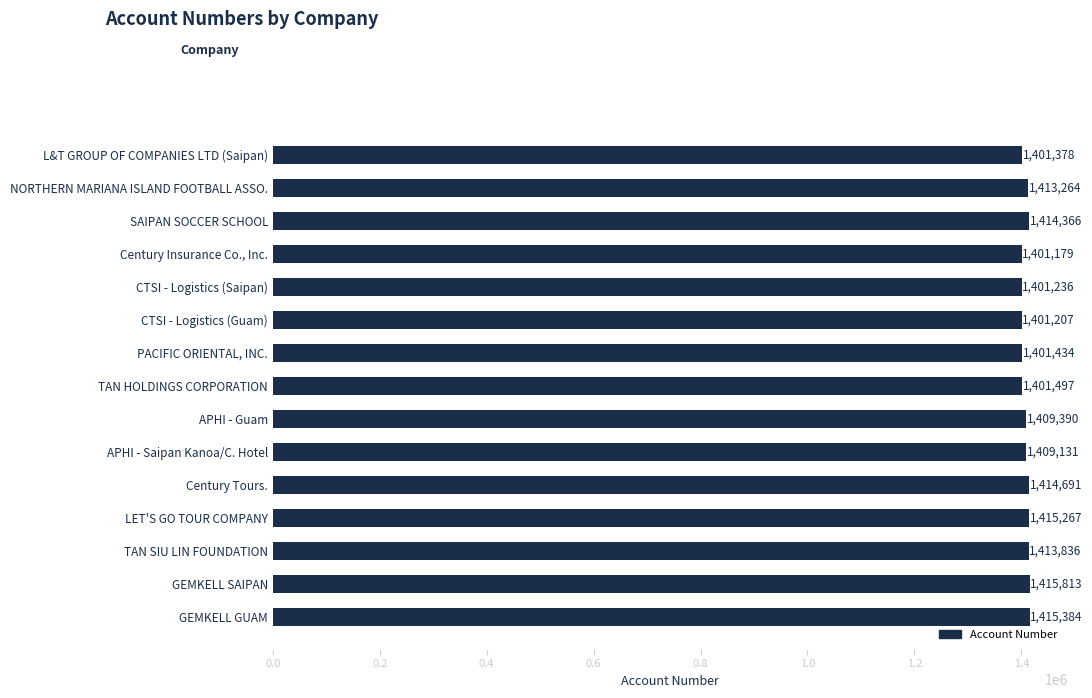

Is it true that the value at GEMKELL SAIPAN is 751013?

False